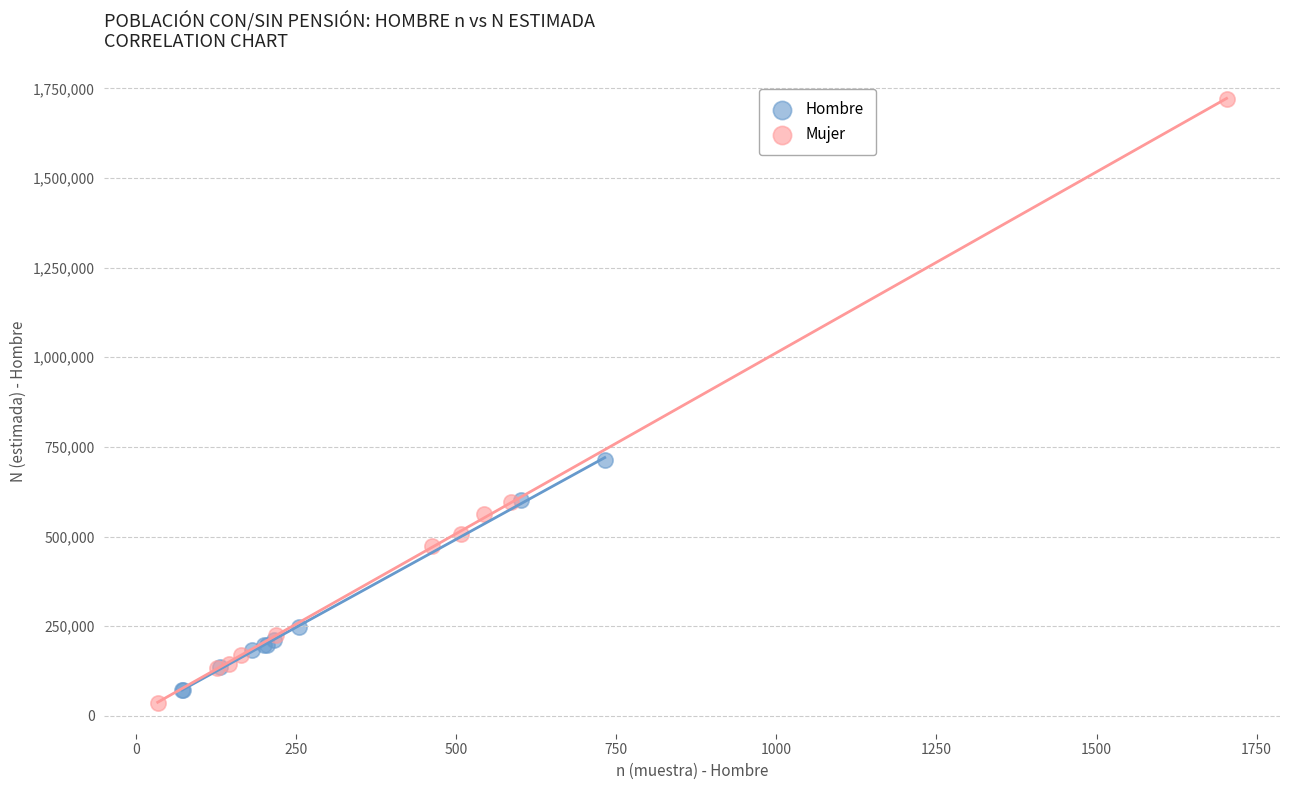

Which series contains the highest Y value?

Mujer